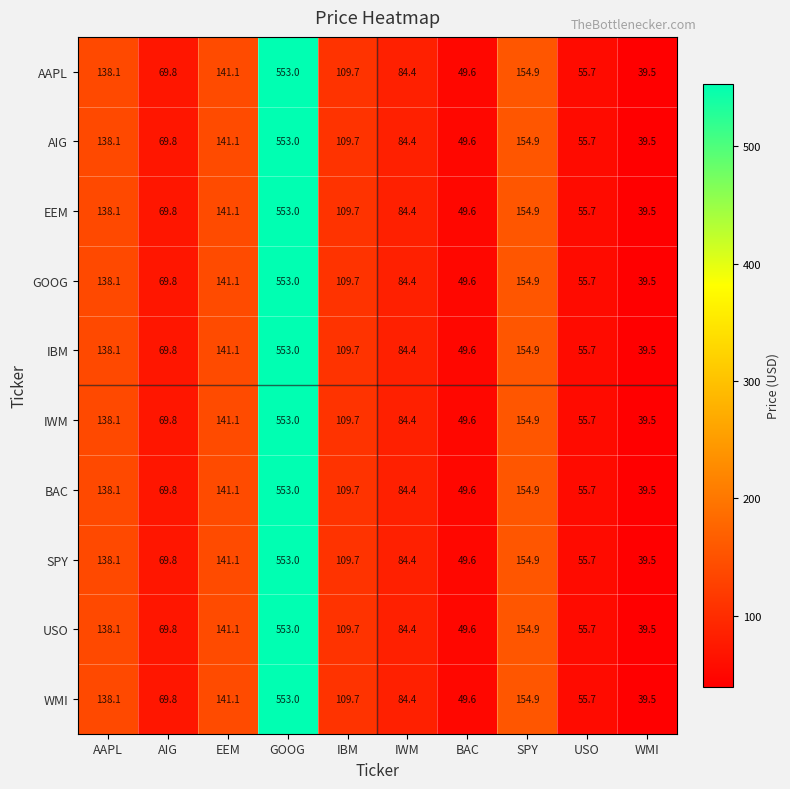

What is the difference between the second highest and minimum values in the WMI series?

115.4